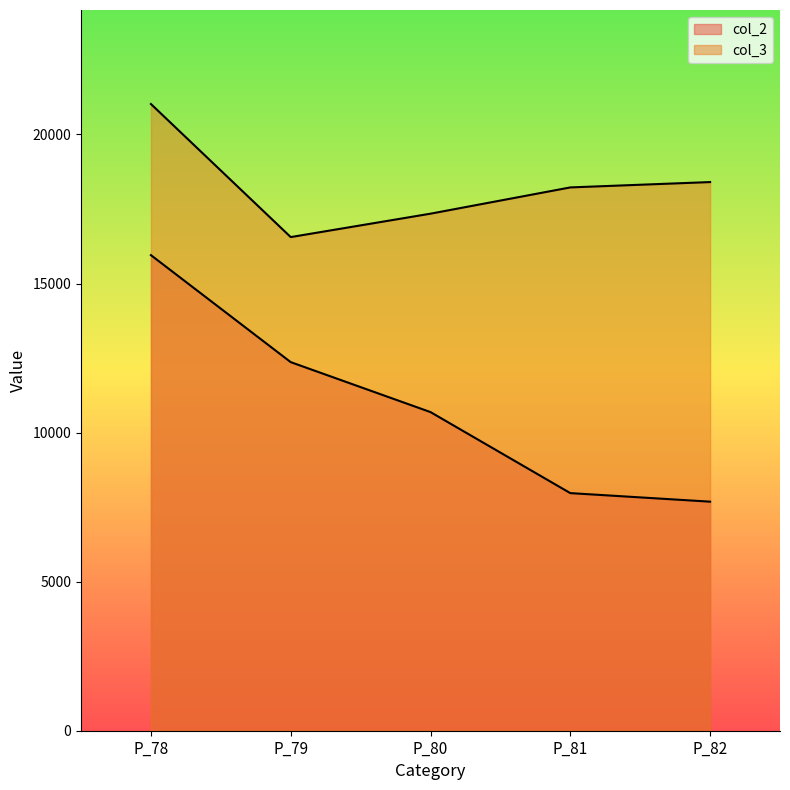

True or false: col_2 and col_3 cross at least once.

False